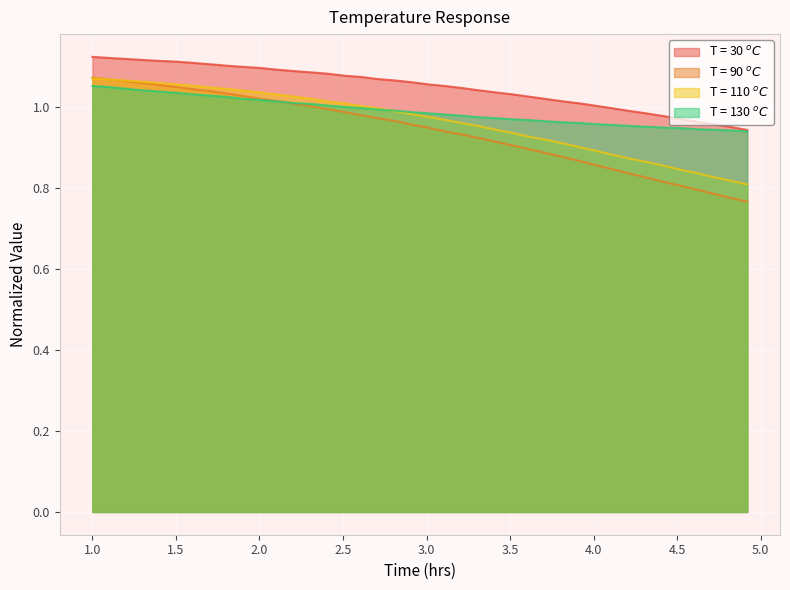

How many lines are shown in the chart?

4